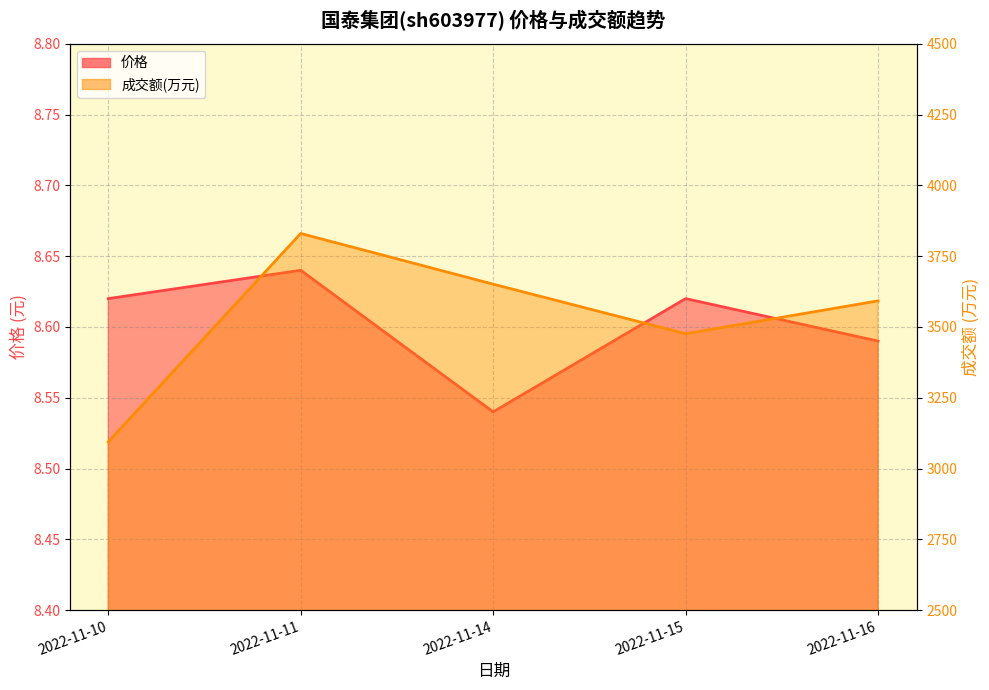

List the series in order of their overall mean, highest first.

成交额(万元), 价格